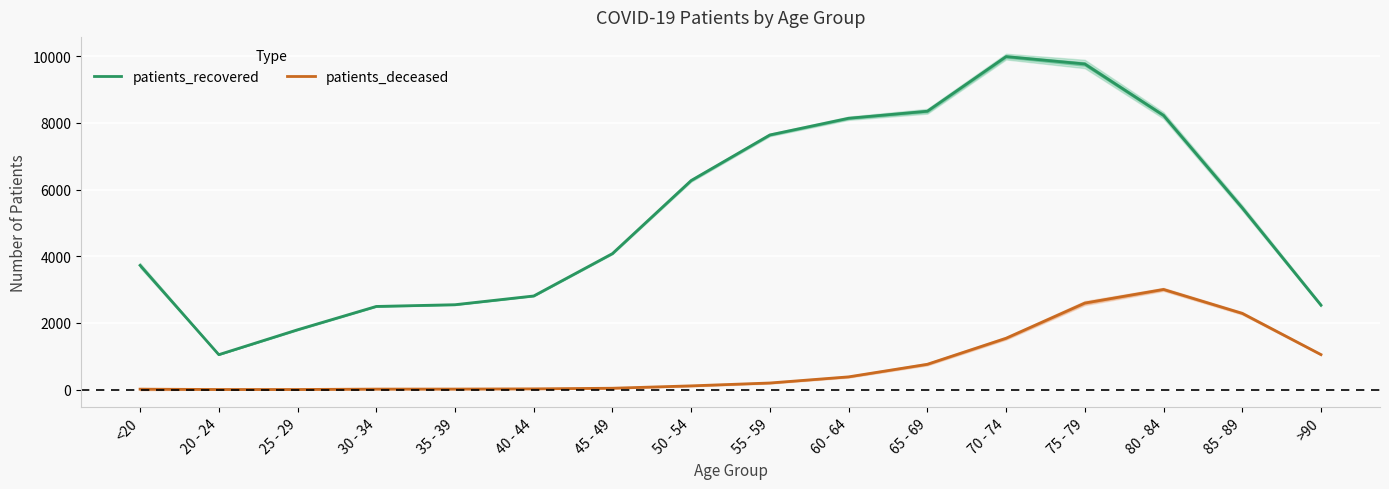

Which category has the lowest value in the patients_recovered series?

20 - 24